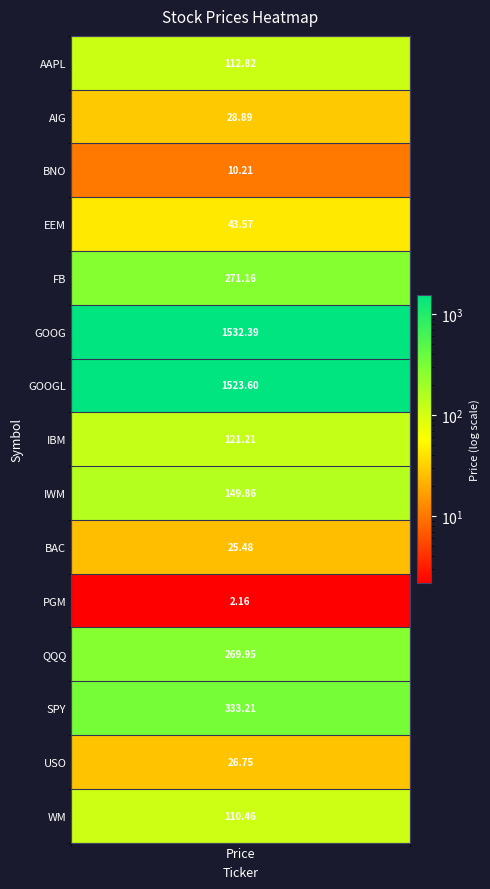

List the labels in order of value, largest first.

GOOG, GOOGL, SPY, FB, QQQ, IWM, IBM, AAPL, WM, EEM, AIG, USO, BAC, BNO, PGM